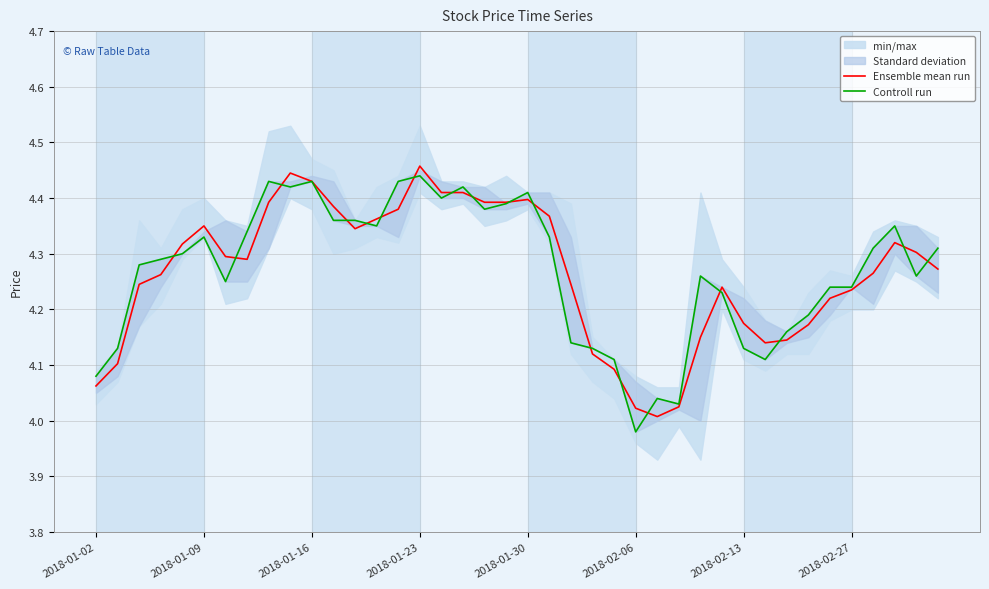

True or false: Ensemble mean run has a value of 2.2 at 2018-02-06.

False